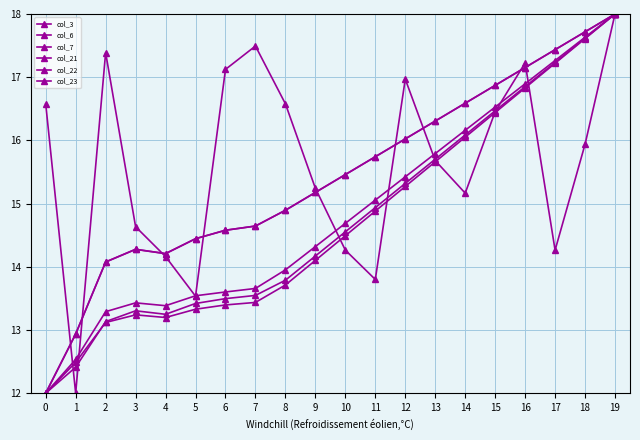

Between 14 and 13, which is larger?

13